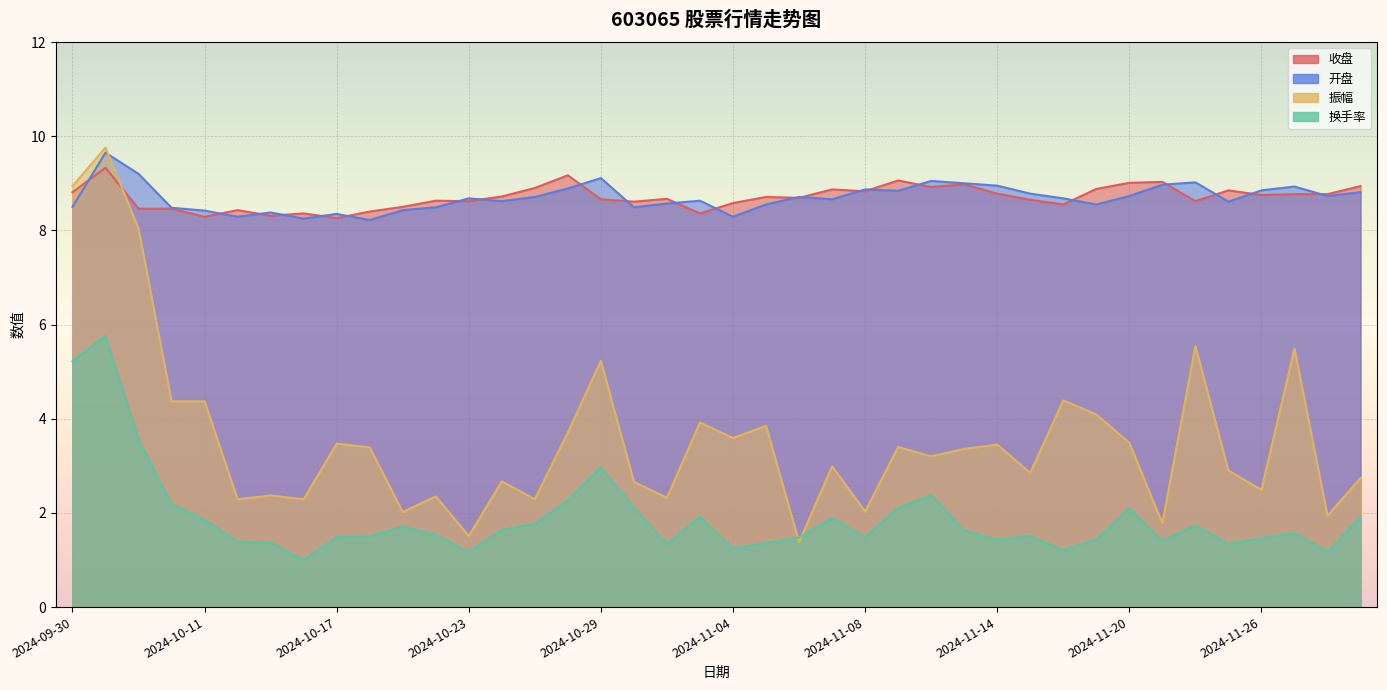

What position from the left is 2024-11-26?

37